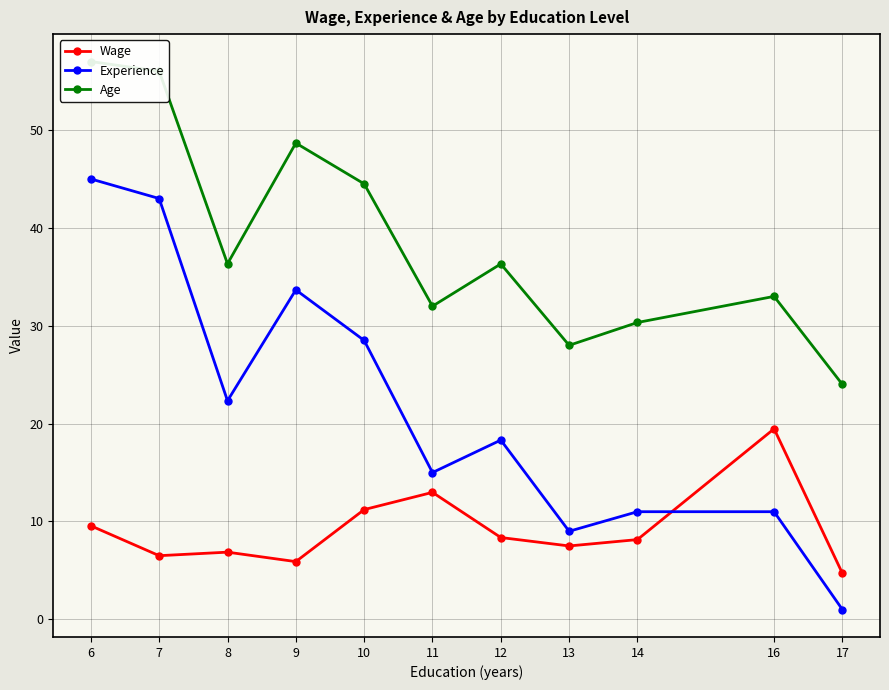

Reading right to left, list all the values displayed in this chart.

Wage: 4.7	19.5	8.2	7.5	8.4	13.0	11.2	5.9	6.9	6.5	9.6
Experience: 1.0	11.0	11.0	9.0	18.3	15.0	28.5	33.7	22.3	43.0	45.0
Age: 24.0	33.0	30.3	28.0	36.3	32.0	44.5	48.7	36.3	56.0	57.0